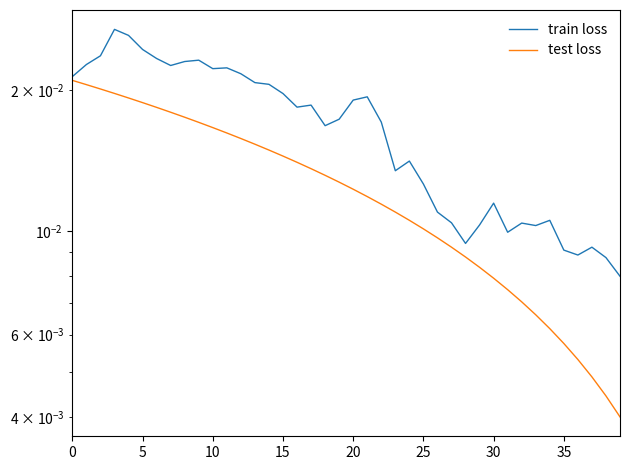

List the series in order of their peak value, highest first.

train loss, test loss